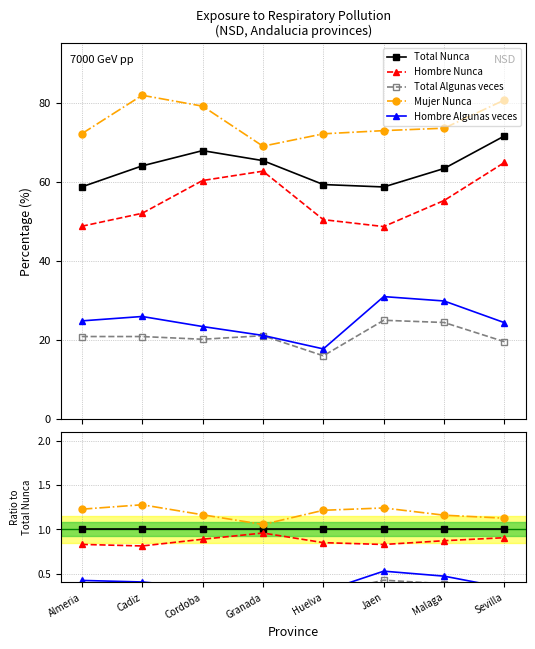

What are all the series names shown in the legend?

Total Nunca, Hombre Nunca, Total Algunas veces, Mujer Nunca, Hombre Algunas veces